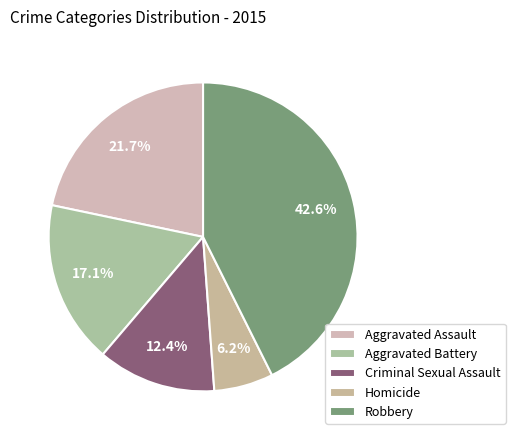

Which has a higher value, Aggravated Battery or Robbery?

Robbery